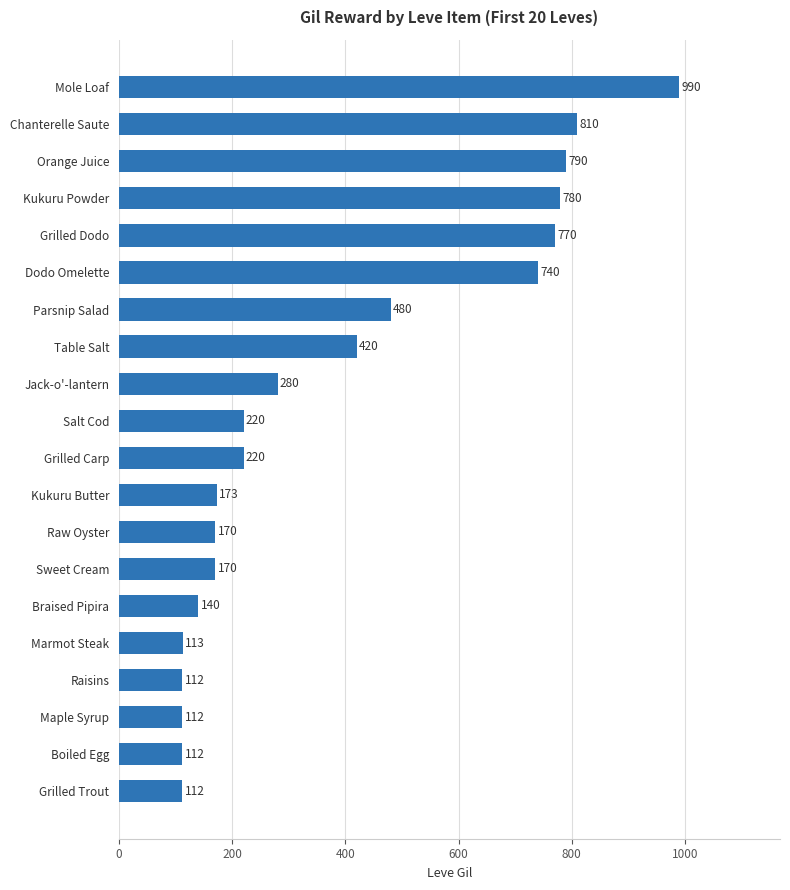

What is the difference between the values at Table Salt and Grilled Trout?

308